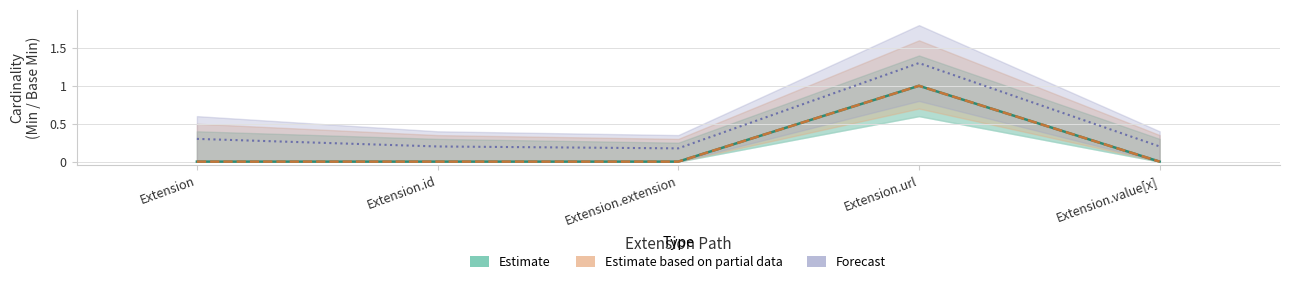

What is the difference between the maximum and minimum values in the Estimate based on partial data series?

1.0